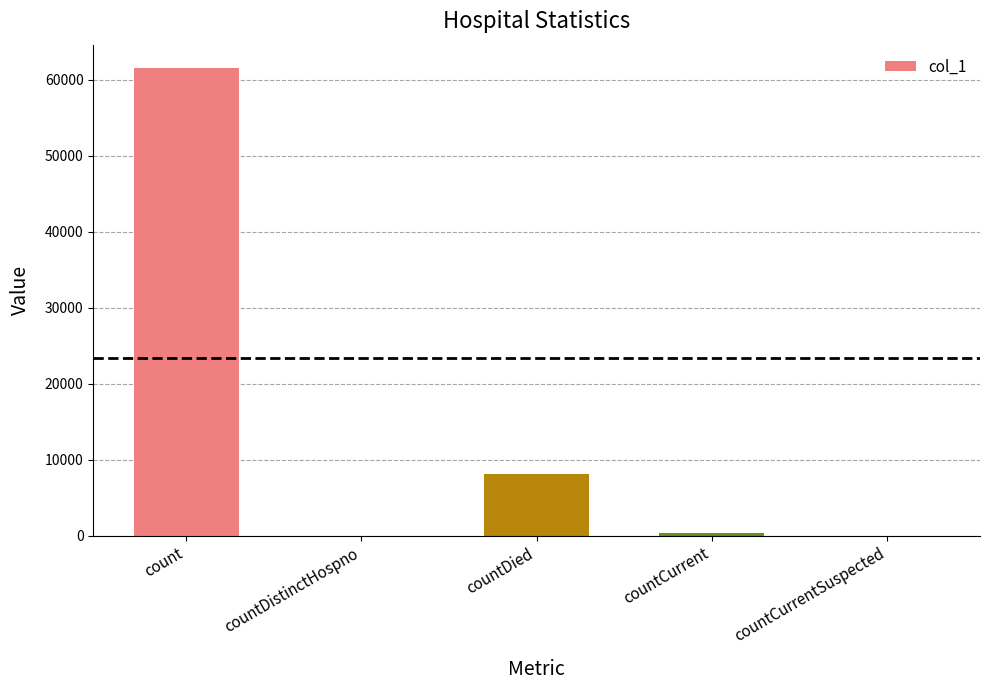

Between countDied and countDistinctHospno, which is larger?

countDied